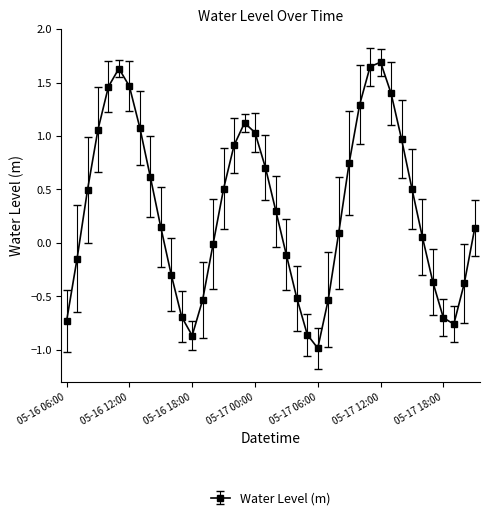

What is the difference between the second highest and second lowest values?

2.5